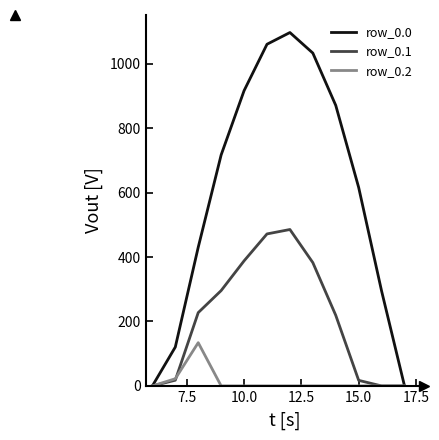

List the series in order of their peak value, lowest first.

row_0.2, row_0.1, row_0.0